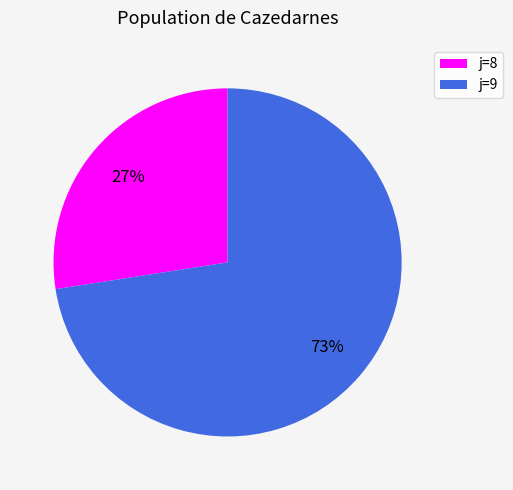

To the nearest percent, what is the average slice percentage?

50%